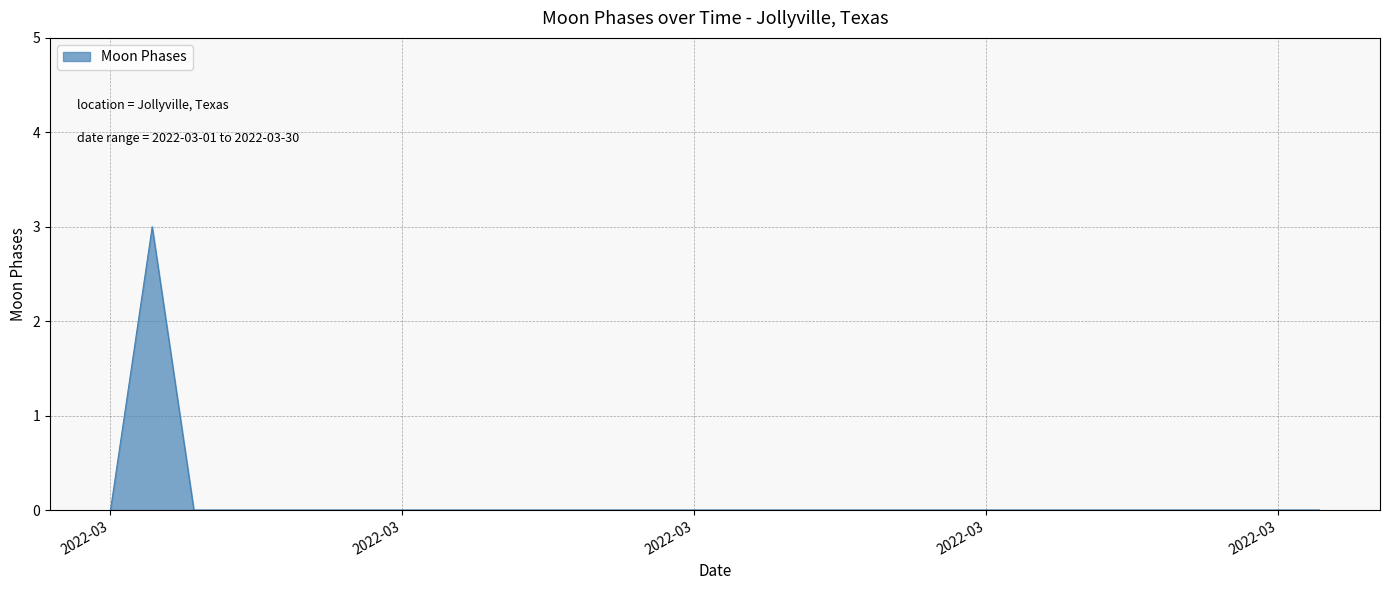

Reading left to right, list all the values displayed in this chart.

0	3	0	0	0	0	0	0	0	0	0	0	0	0	0	0	0	0	0	0	0	0	0	0	0	0	0	0	0	0